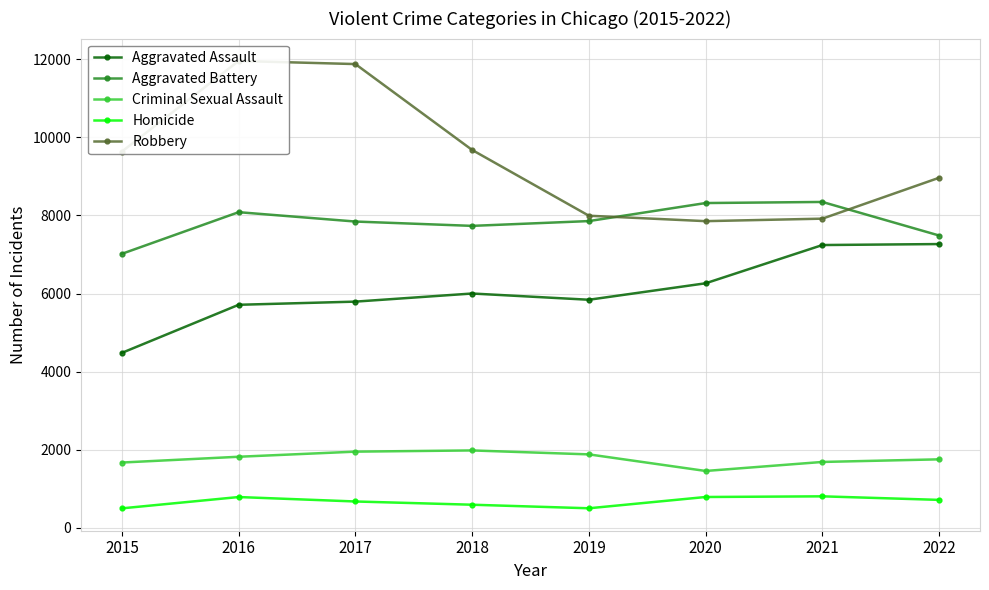

Which series ends up on top after the final intersection of Robbery and Aggravated Battery?

Robbery